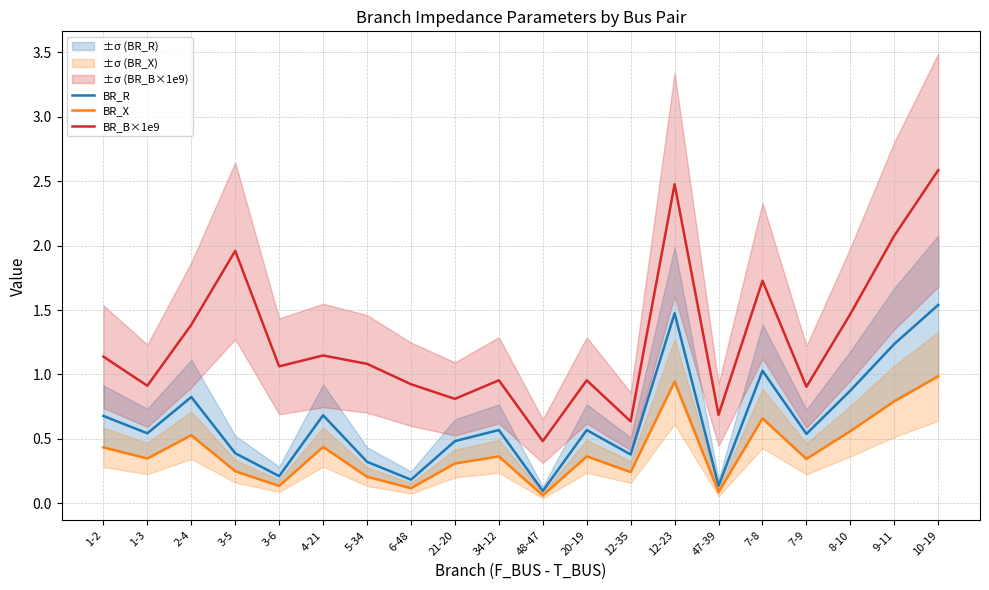

What is the total value across all series at 48-47?

0.6